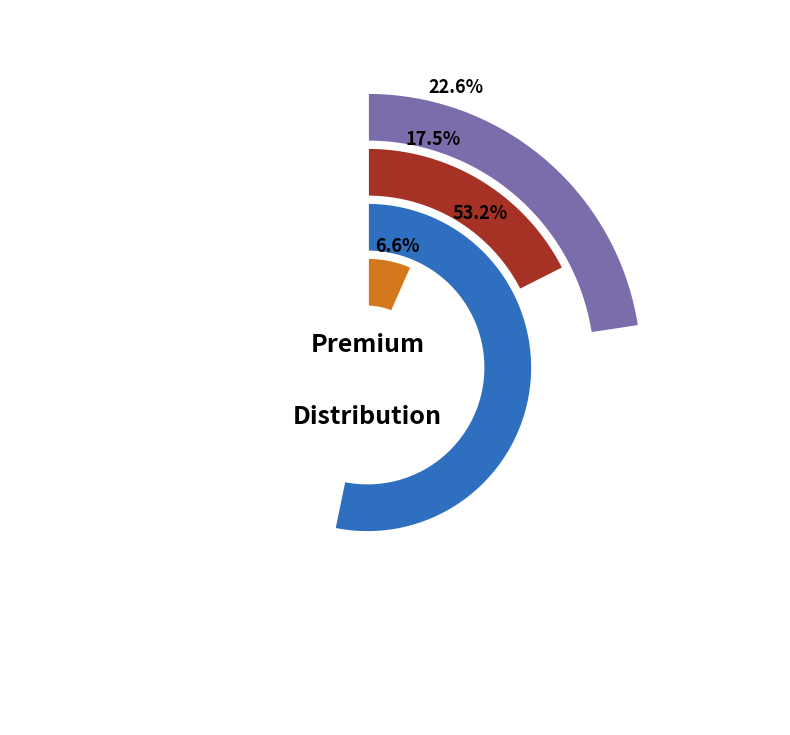

Count the number of slices in the pie.

4